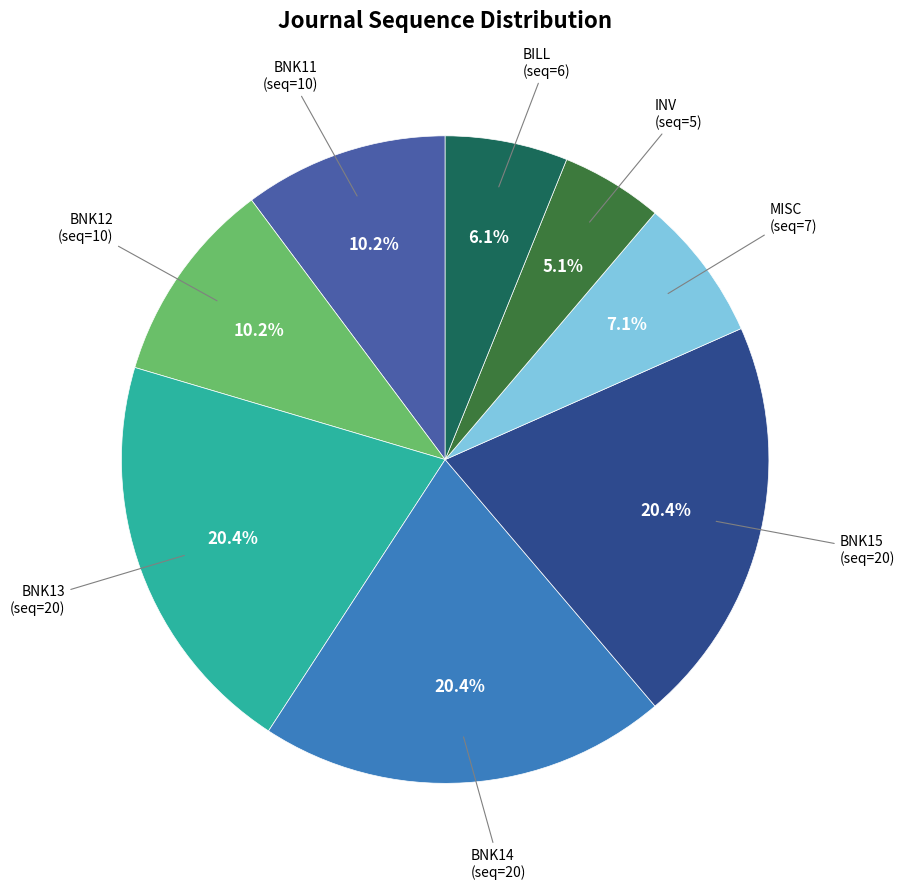

What percentage is the BNK13 slice, to the nearest percent?

20%